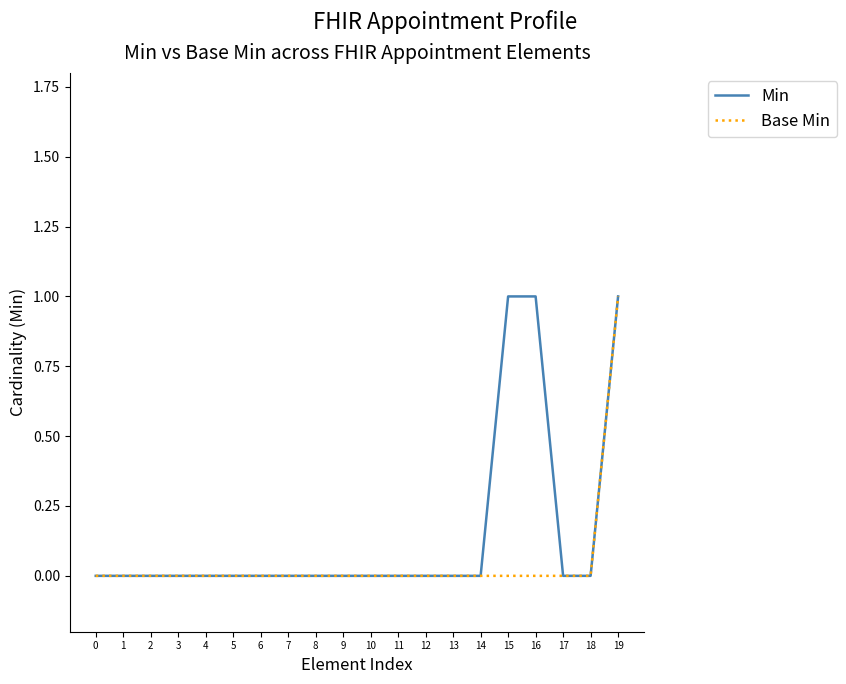

Which series has the largest total across all categories?

Min